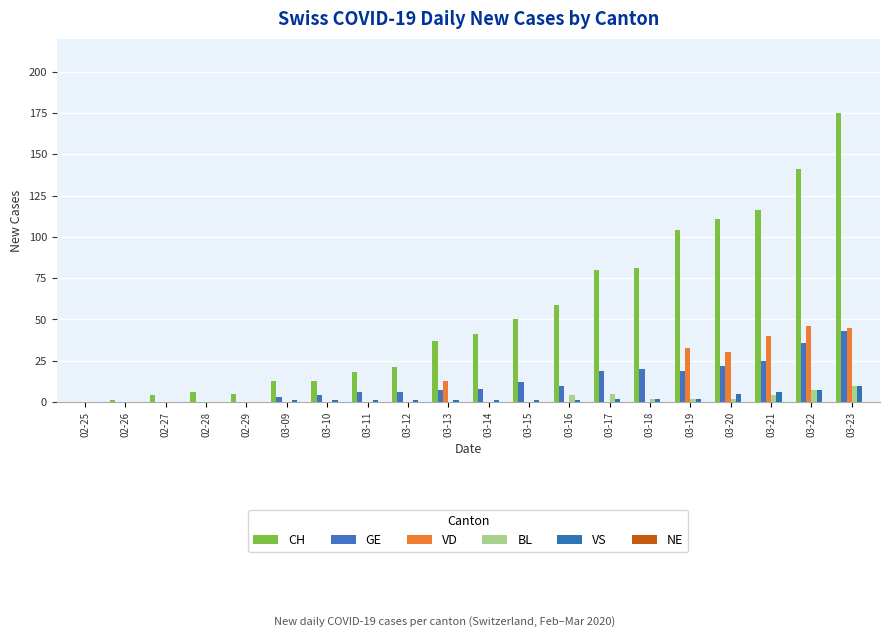

Rank the series at 03-16 from lowest to highest value.

VD, NE, VS, BL, GE, CH